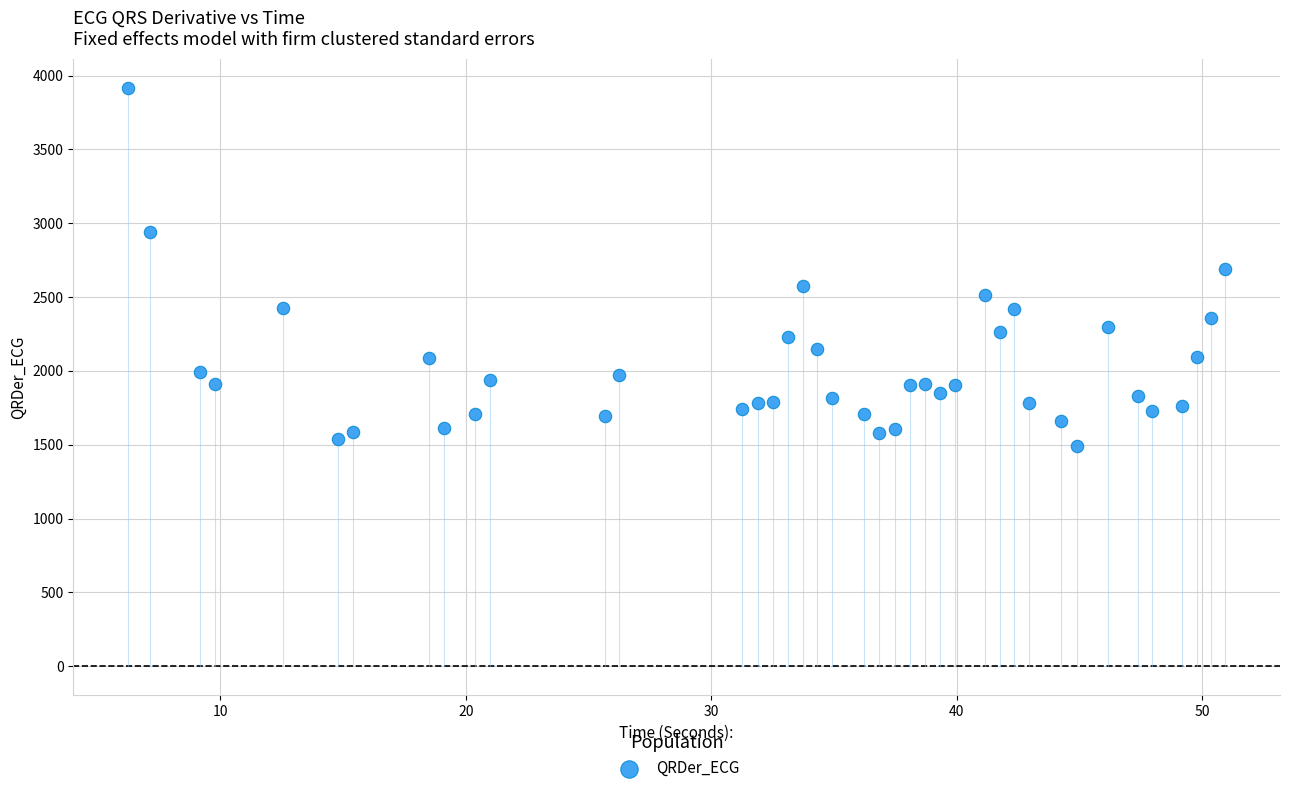

What is the range of X values (max minus min)?

44.7